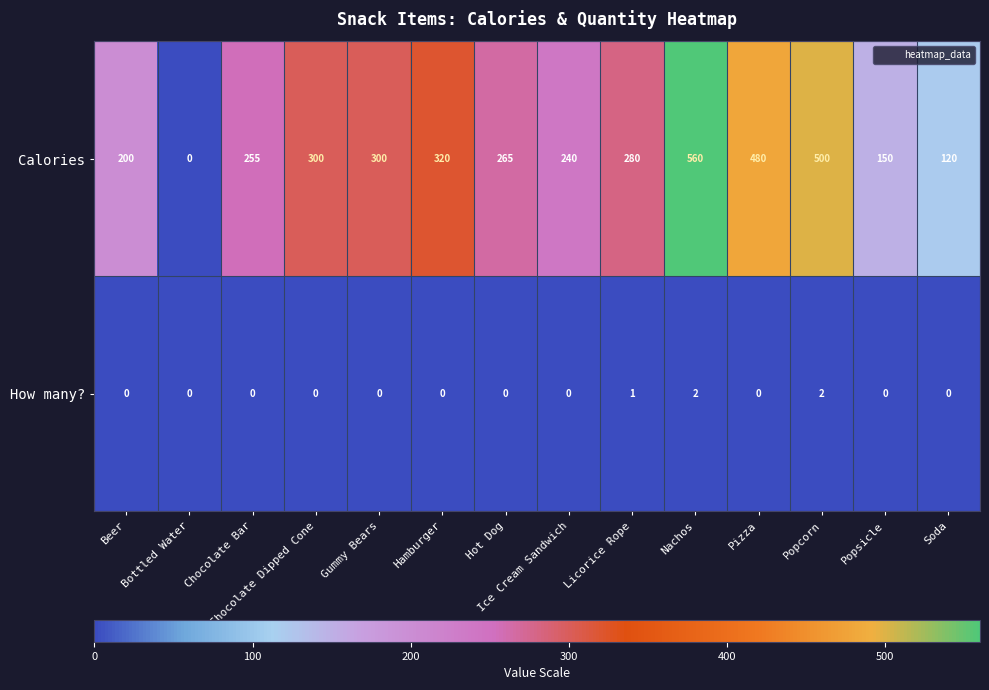

The Calories series shows 76 at Licorice Rope. True or false?

False